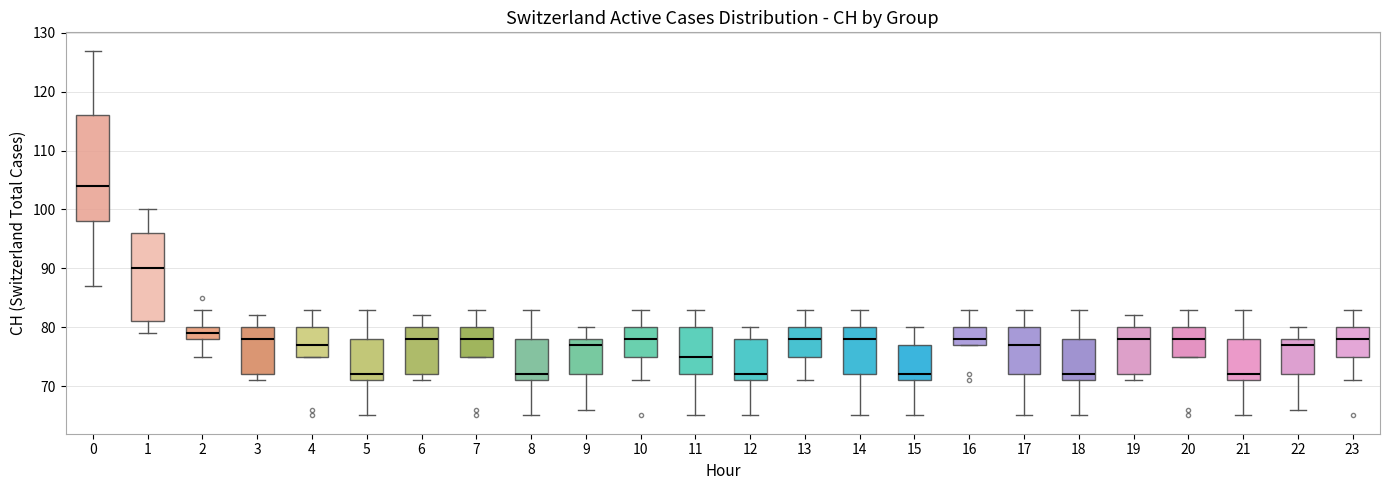

Which box's median line is the highest?

0